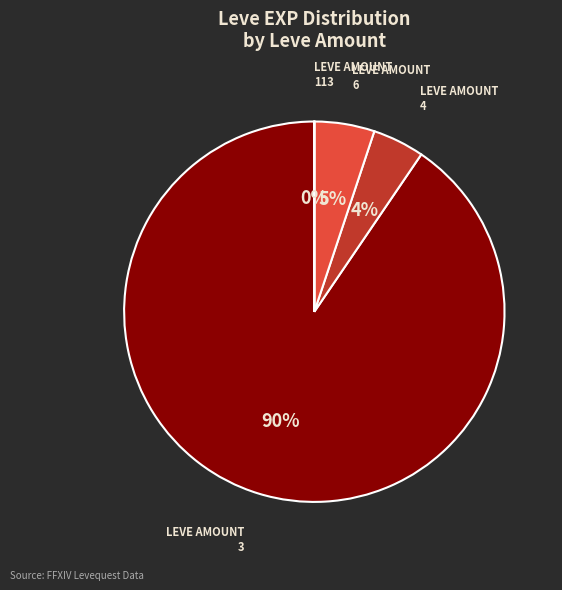

Which category has the biggest portion of the pie?

3